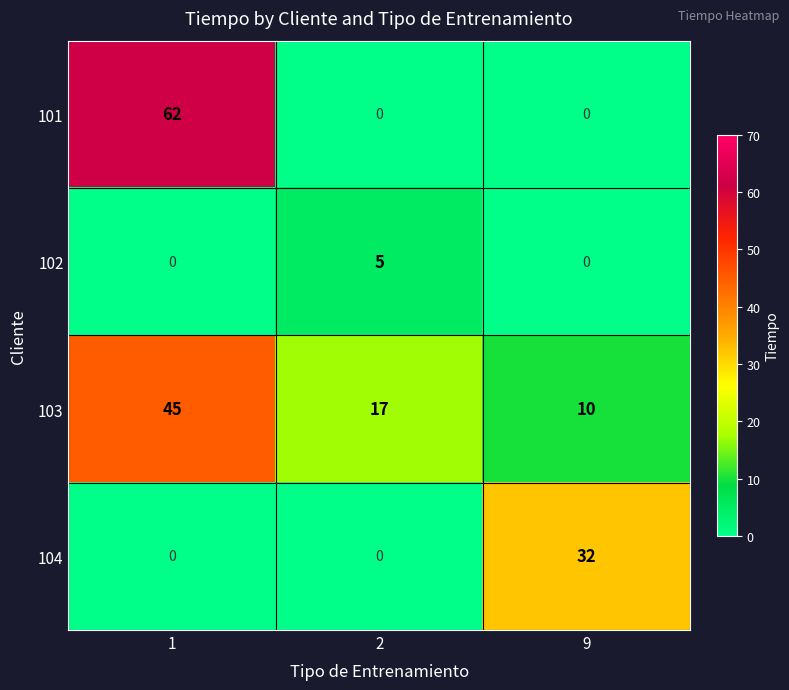

What is the spread (max minus min) of values at 1?

62